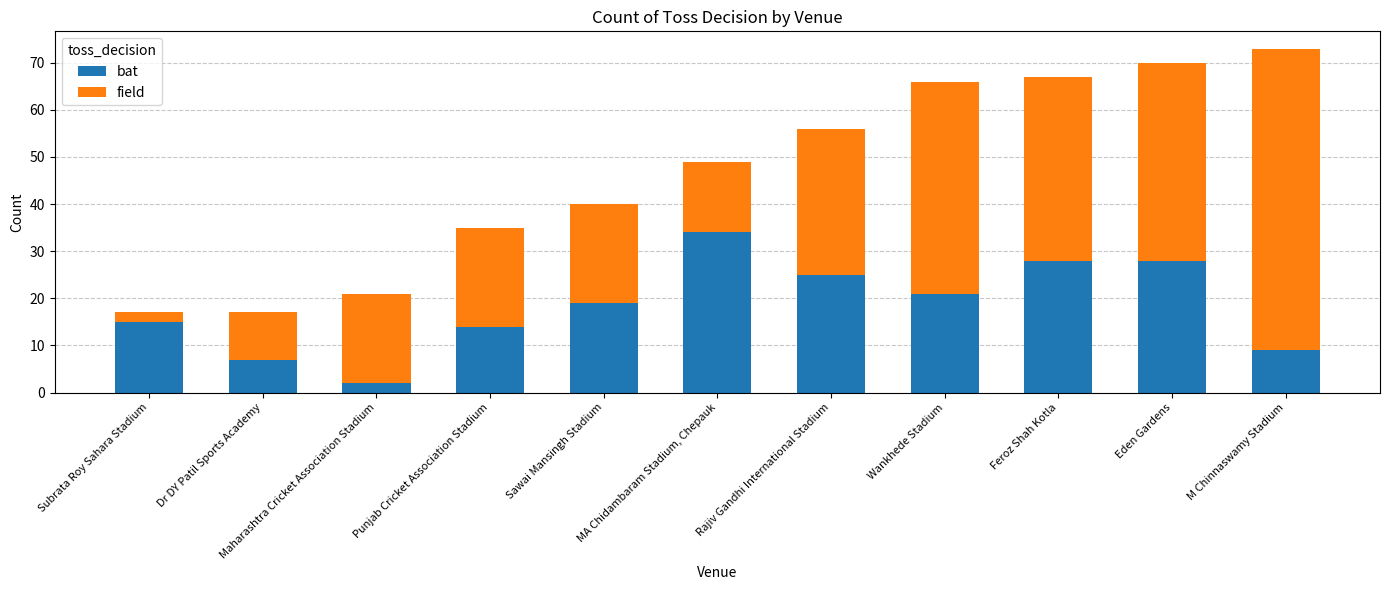

Does the chart contain stacked bars?

Yes